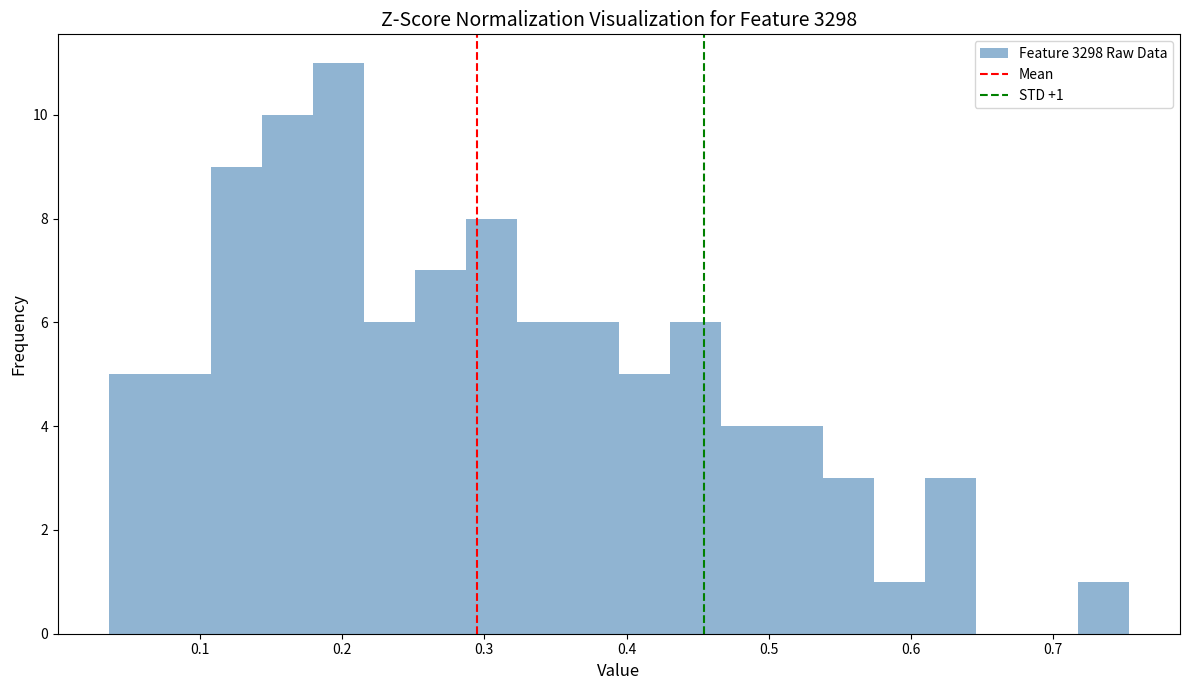

Read against the x-axis, roughly where is the centre of the tallest bar?

0.20